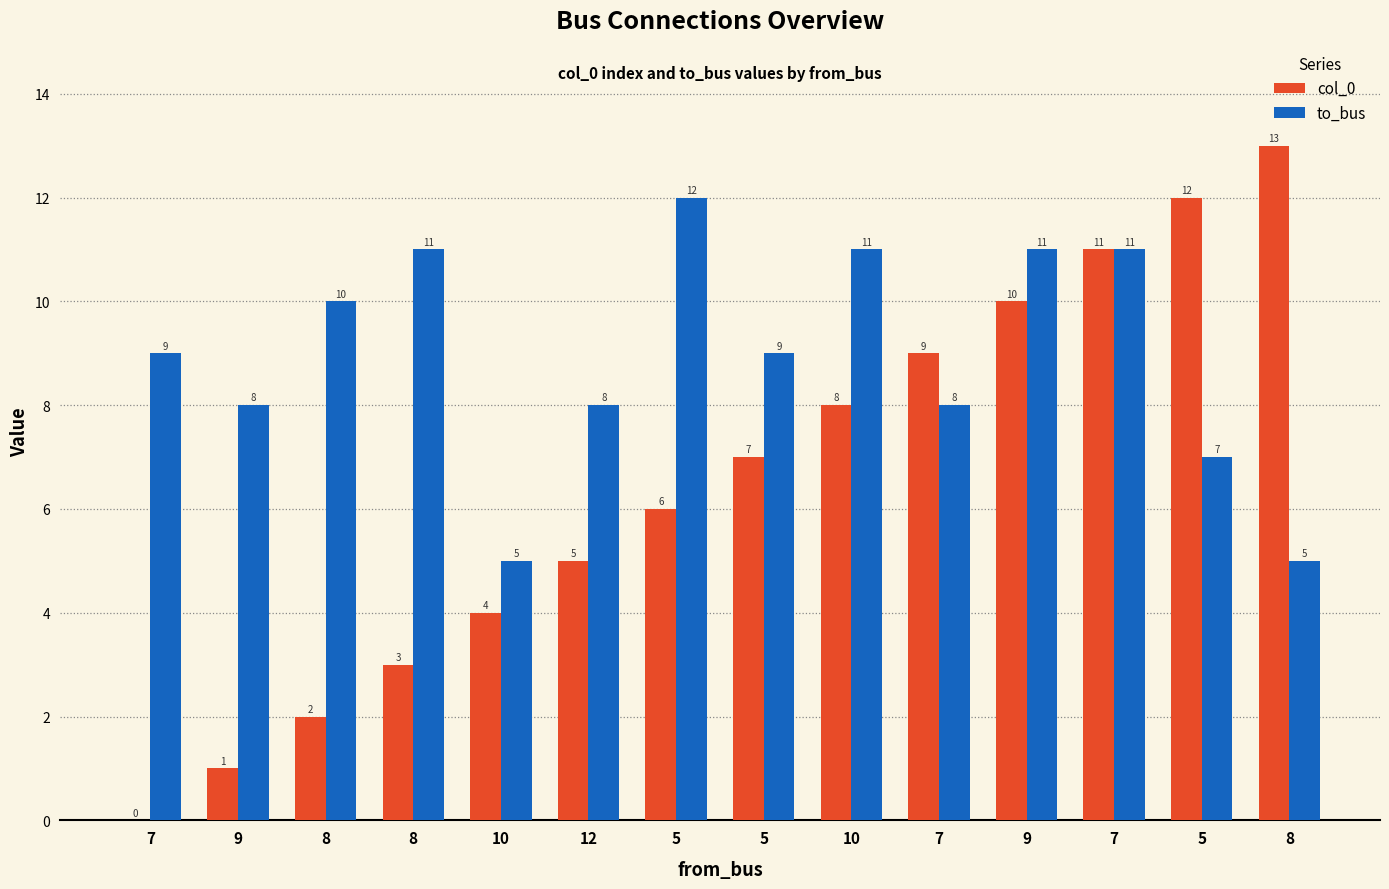

Count the number of data series in this chart.

2